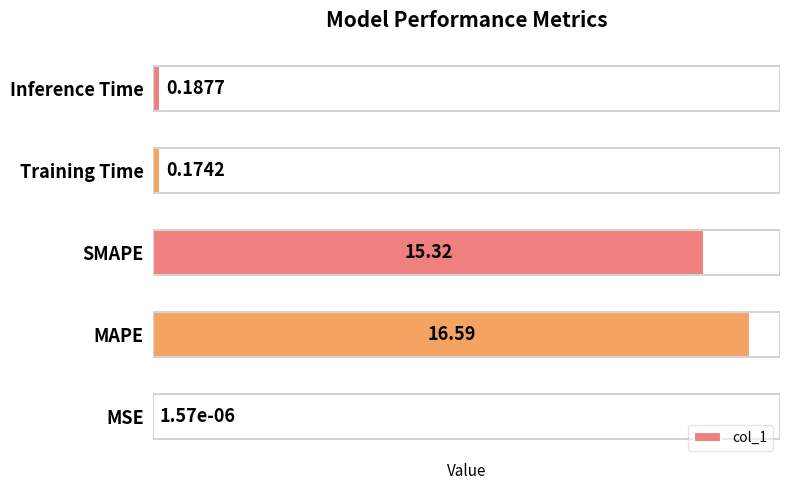

At which label is the value closest to 8?

SMAPE